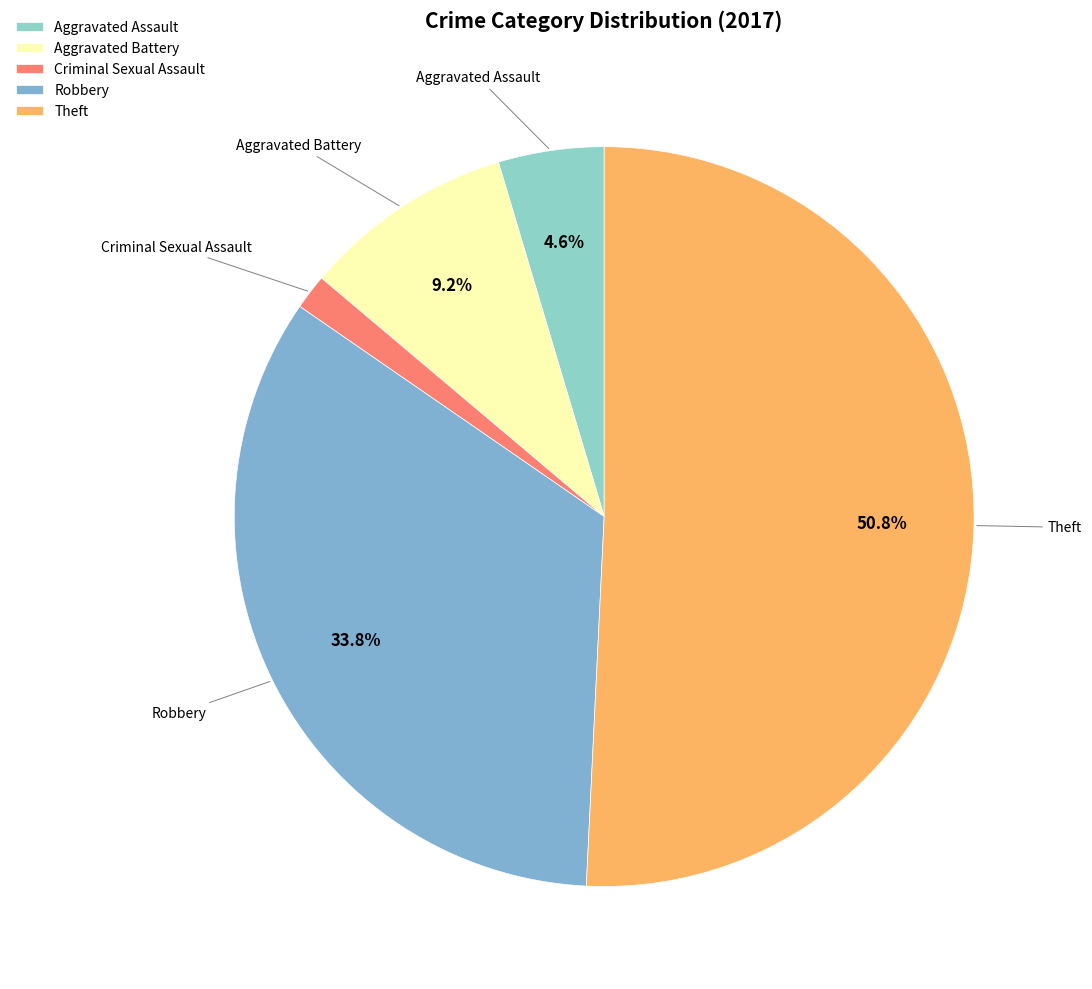

What is the smallest slice in the pie chart?

Criminal Sexual Assault